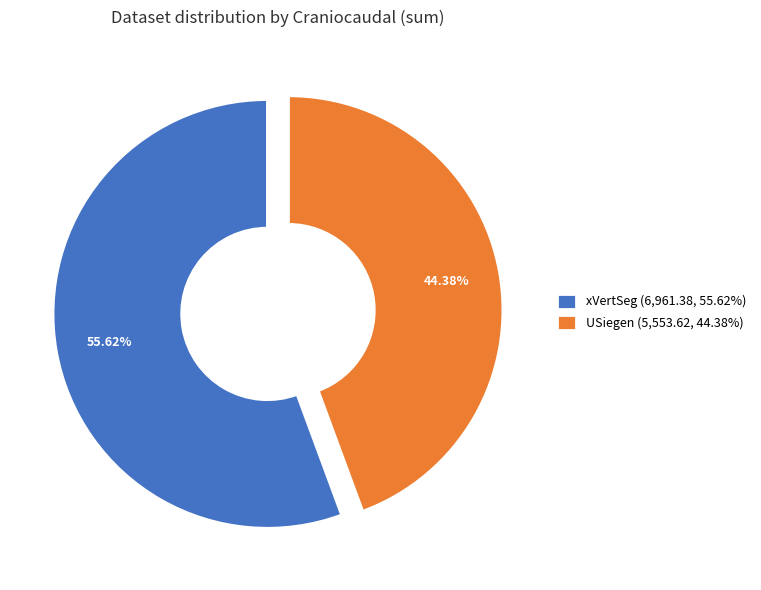

How many segments does this pie chart have?

2